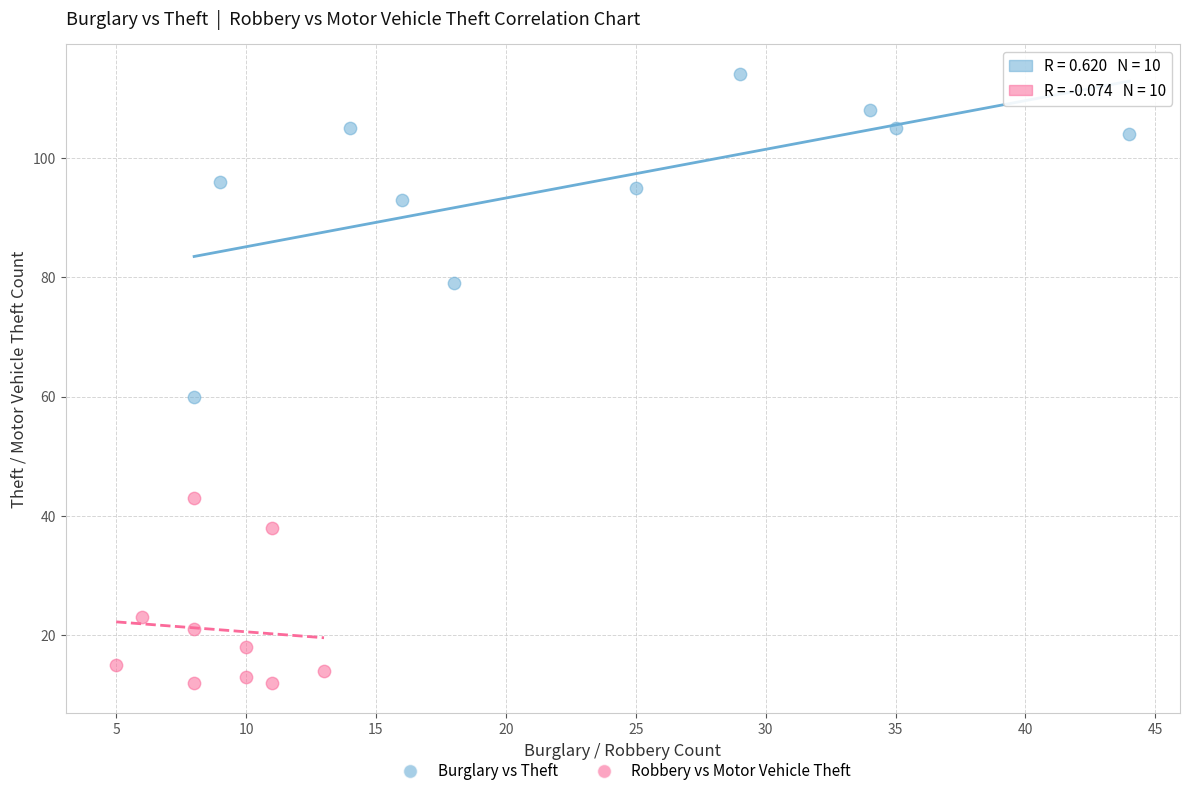

Which series has the largest Y range (max minus min)?

Burglary vs Theft